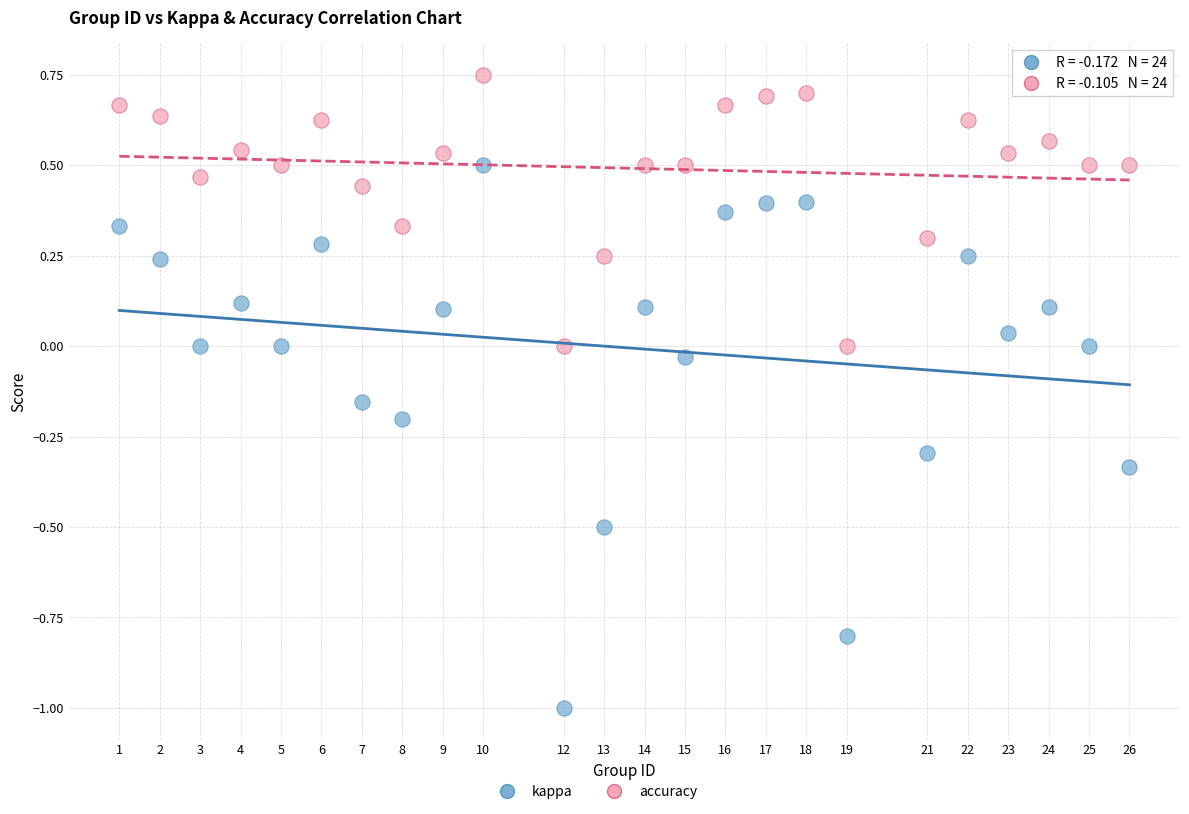

Which series reaches the maximum Y coordinate?

accuracy